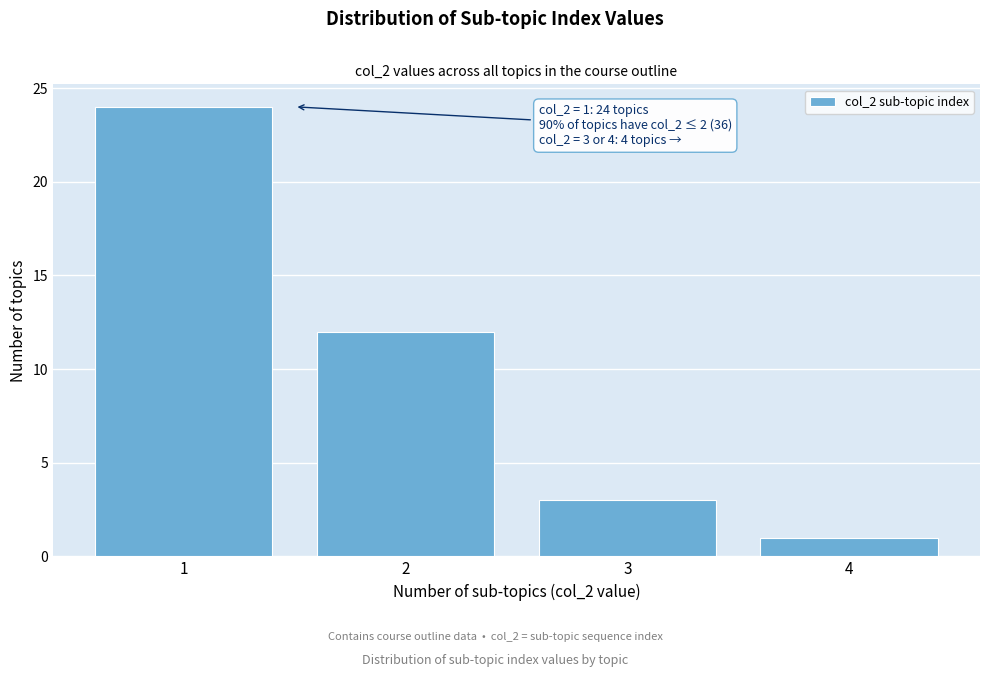

Over which range of the x-axis is the bar tallest?

0.5 to 1.5